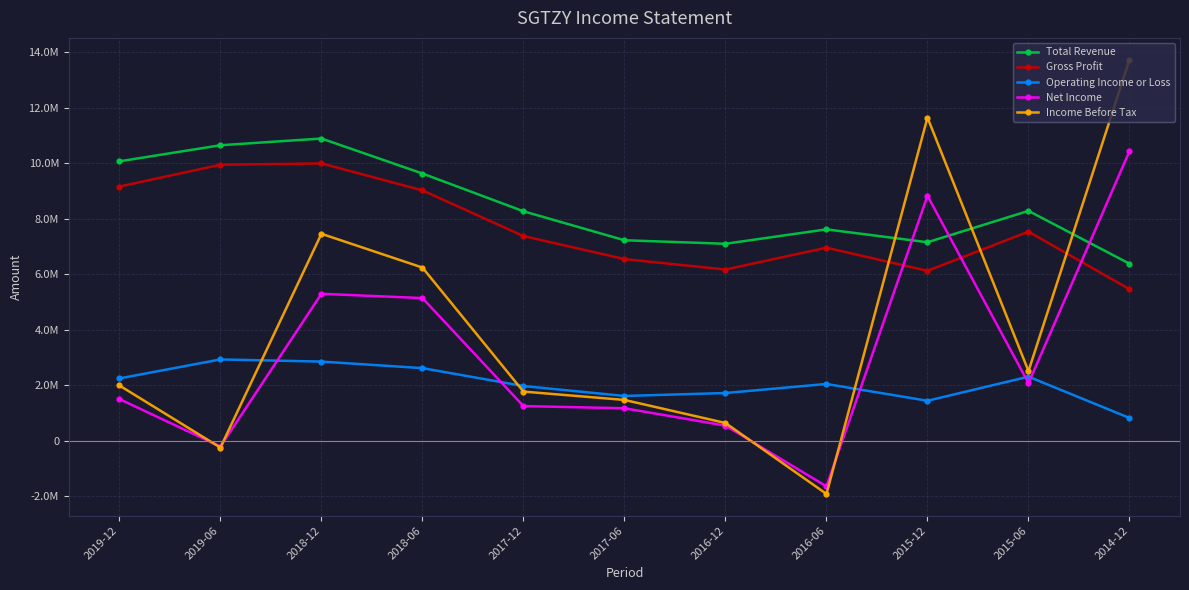

What position from the left is 2014-12?

11